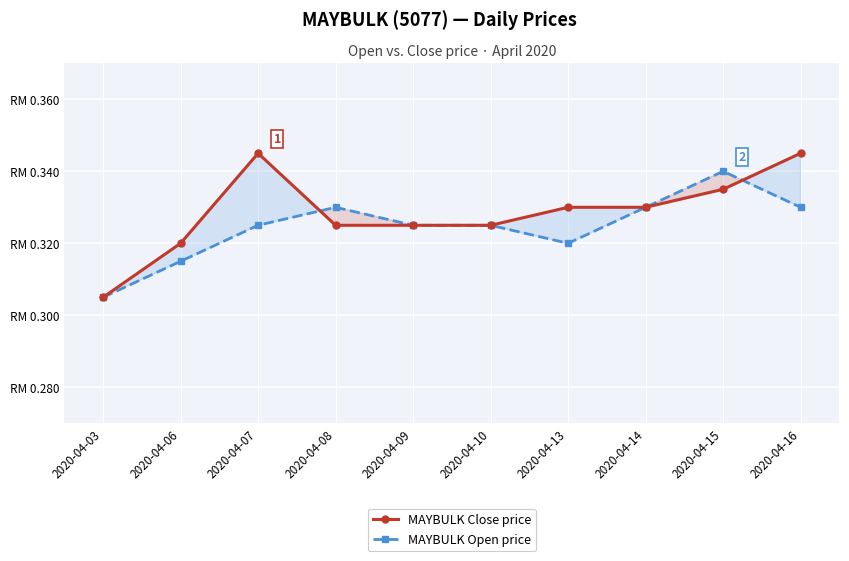

How many lines are shown in the chart?

2